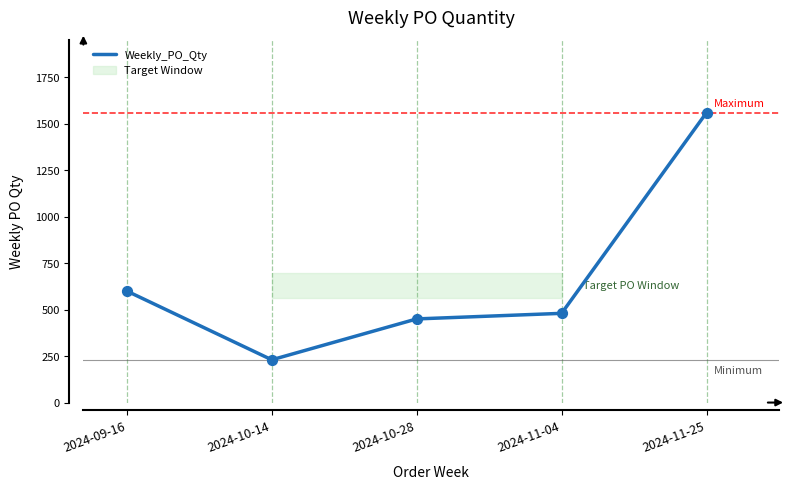

Approximately how many times larger is the value at 2024-10-14 compared to 2024-11-04?

0.5